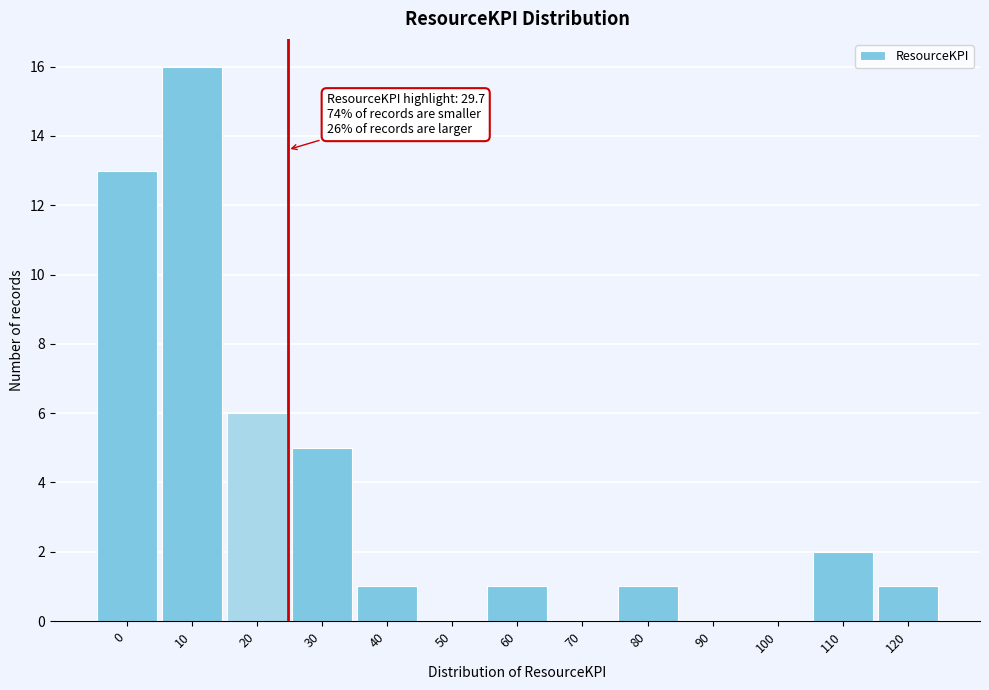

Reading left to right, list all the values displayed in this chart.

0=13	10=16	20=6	30=5	40=1	50=0	60=1	70=0	80=1	90=0	100=0	110=2	120=1